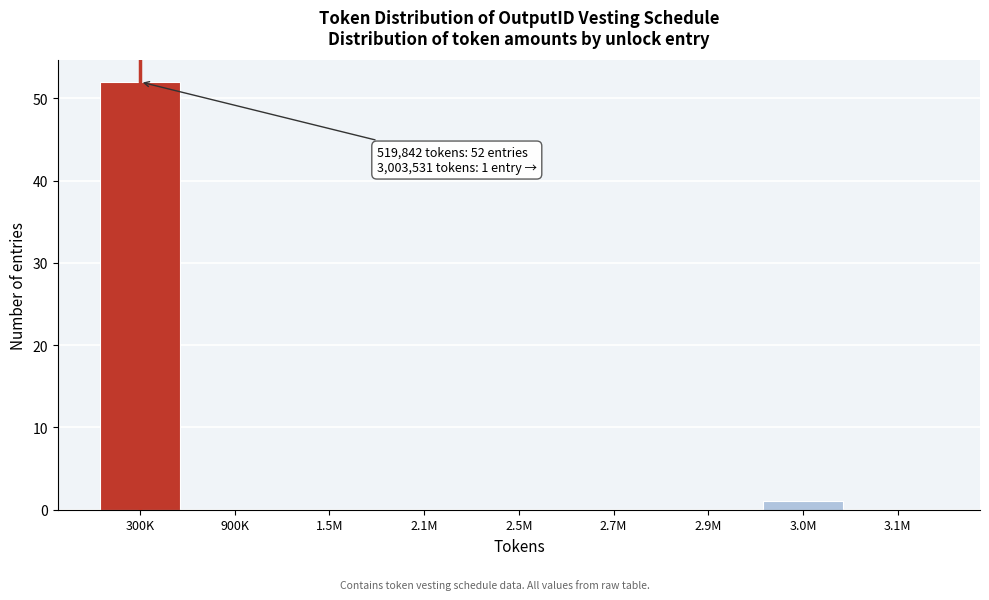

Reading right to left, transcribe all the data shown in this chart.

3.1M=0	3.0M=1	2.9M=0	2.7M=0	2.5M=0	2.1M=0	1.5M=0	900K=0	300K=52